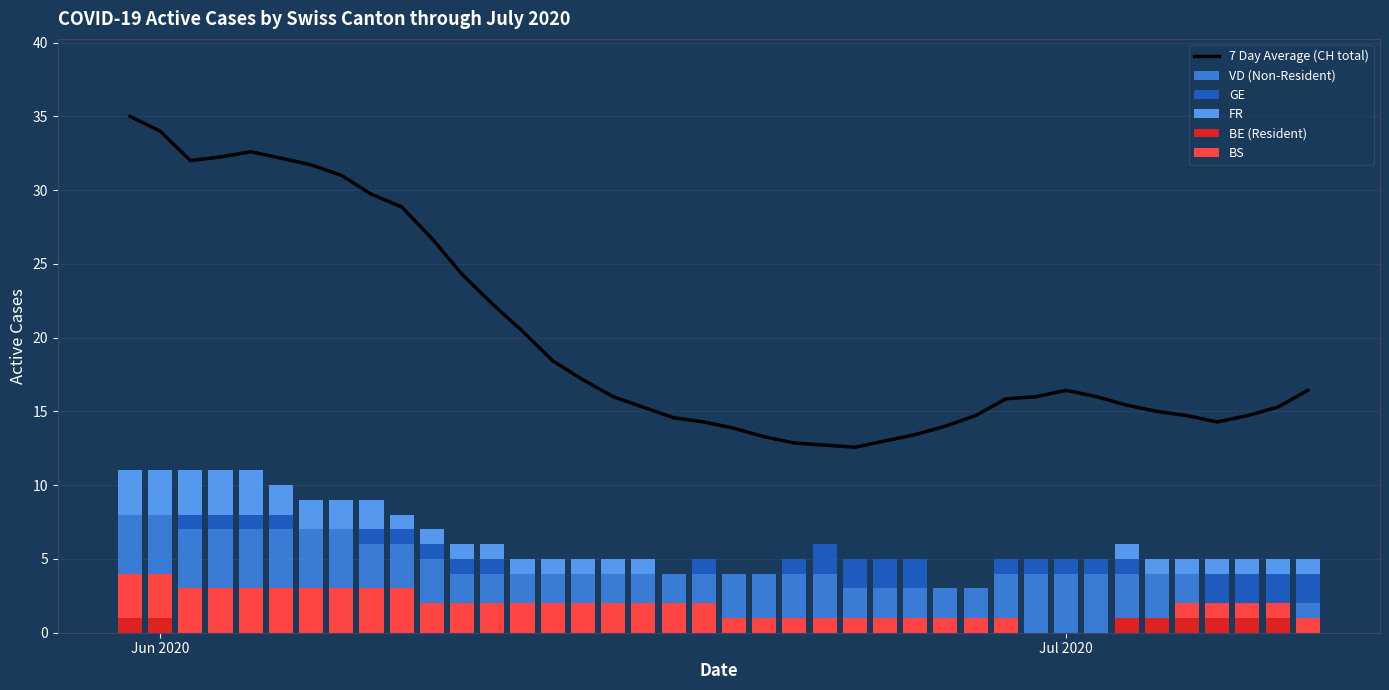

Are the bars horizontal?

No